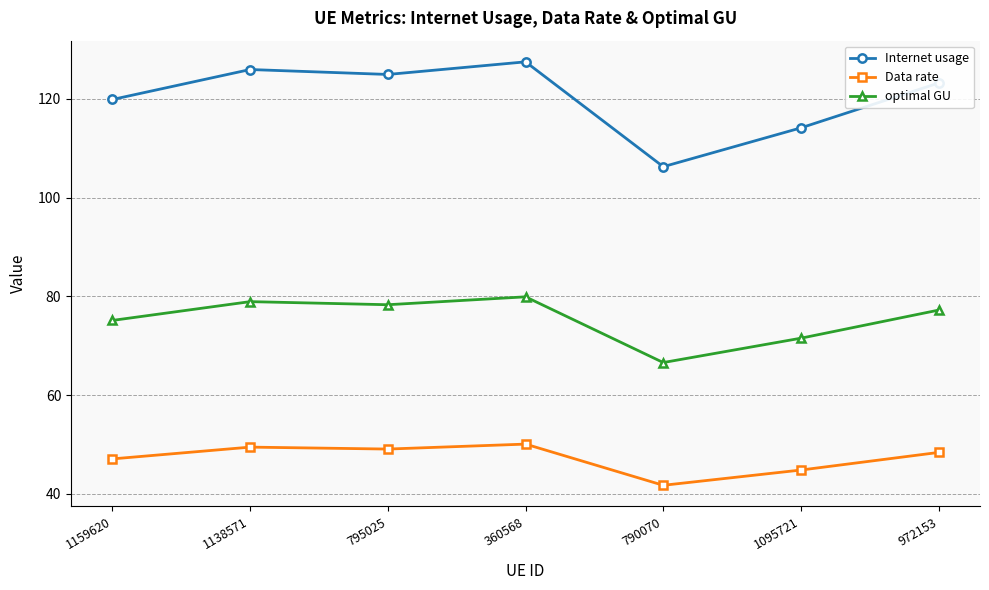

The Internet usage series shows 175.3 at 1138571. True or false?

False